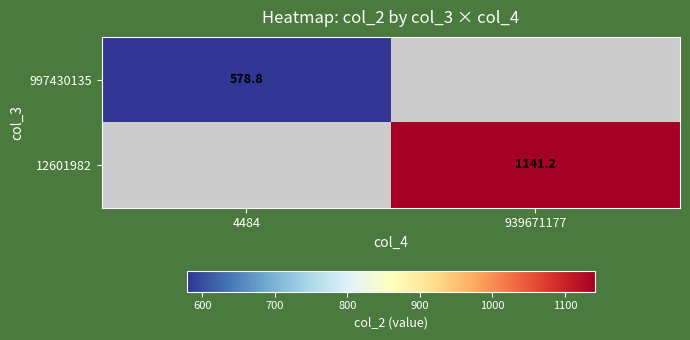

How many series are shown in this chart?

2